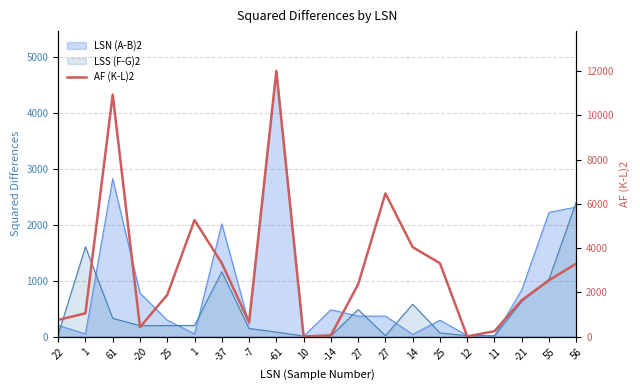

At which category does the chart reach its peak across all series?

-61